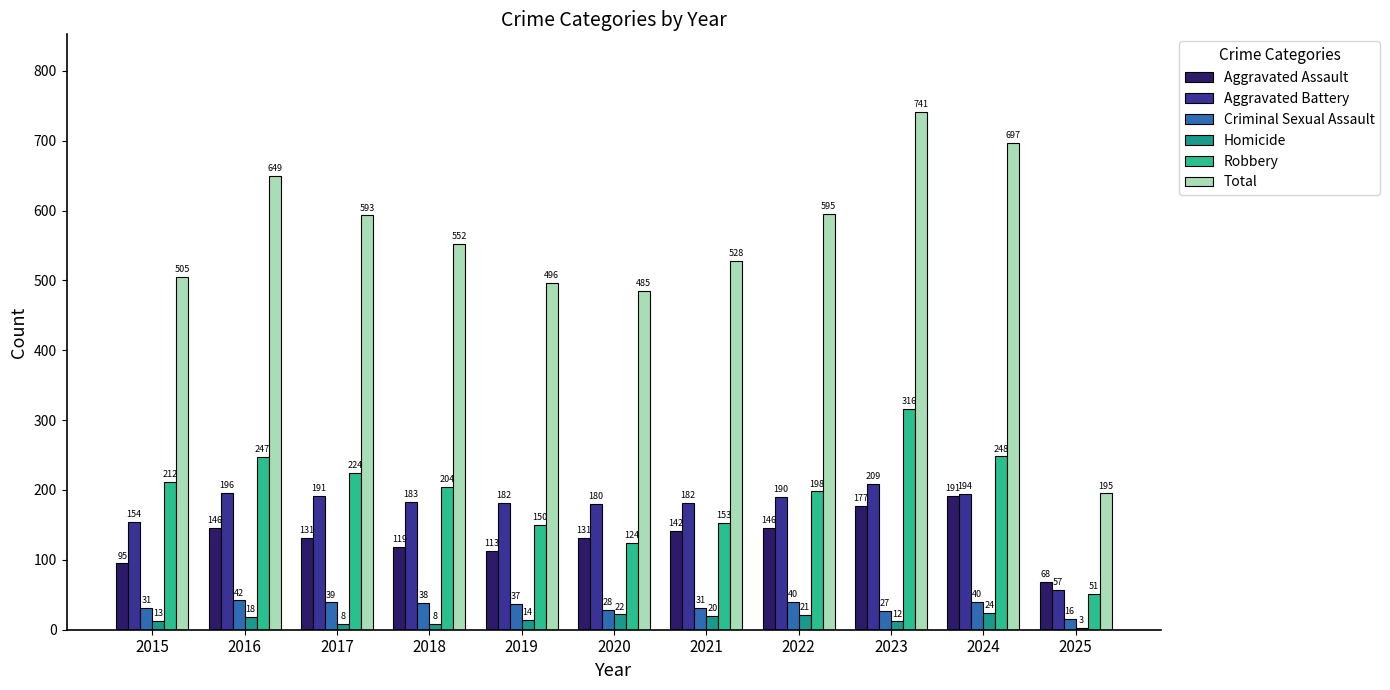

Which category has the highest value across all series?

2023